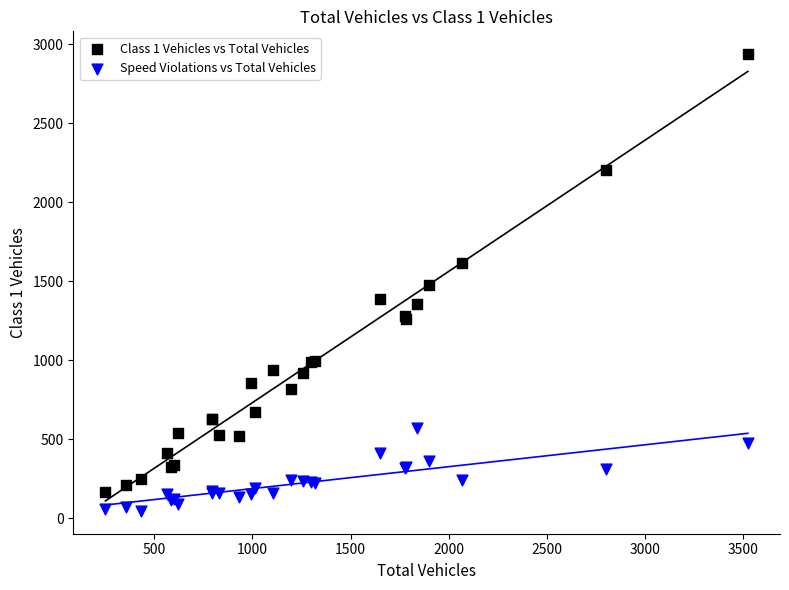

Which series reaches the maximum Y coordinate?

Class 1 Vehicles vs Total Vehicles